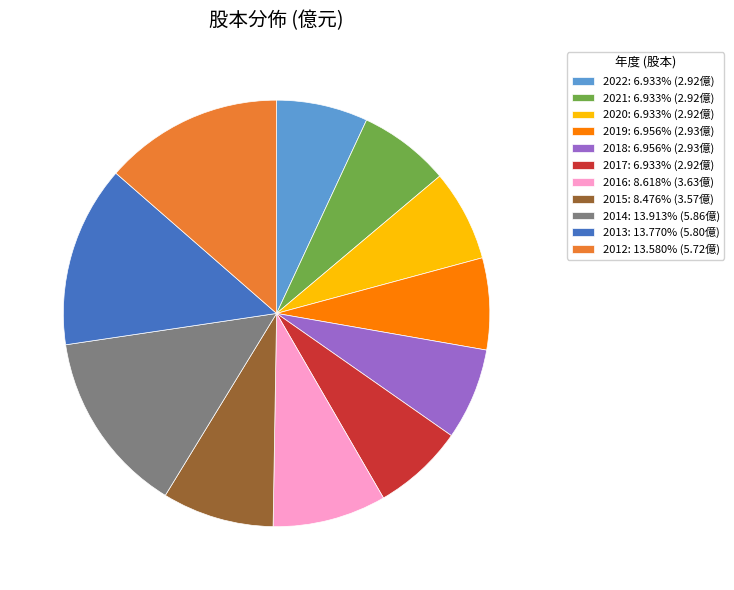

Approximately how many times larger is the value at 2015 compared to 2016?

1.0